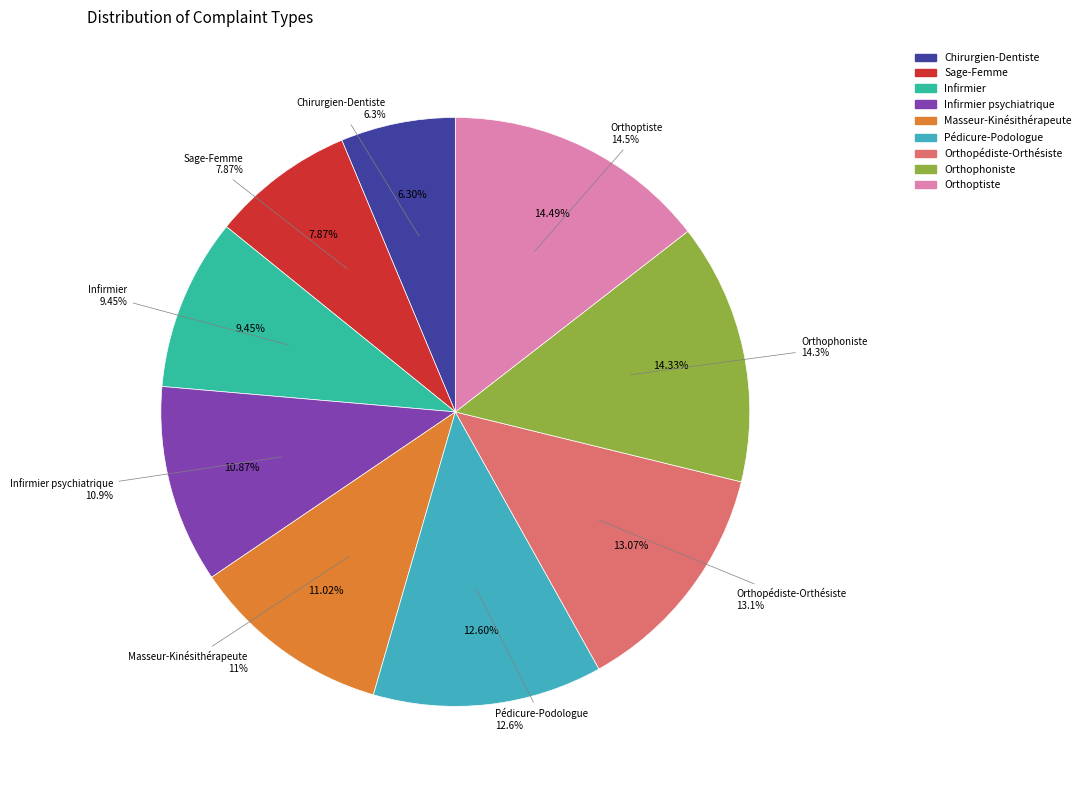

What is the largest slice in the pie chart?

Orthoptiste